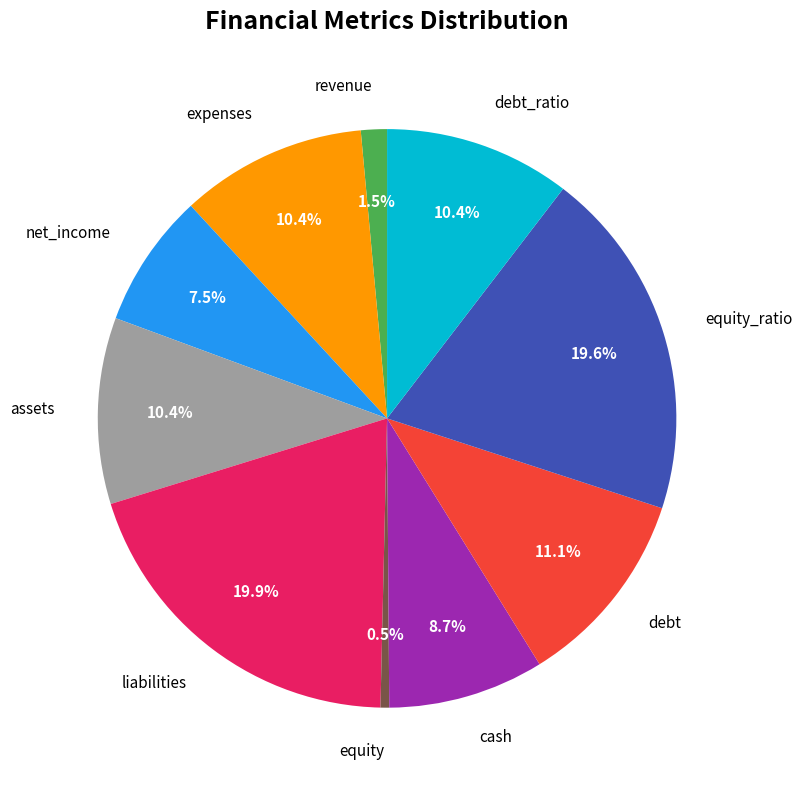

Does any single category account for the majority?

No